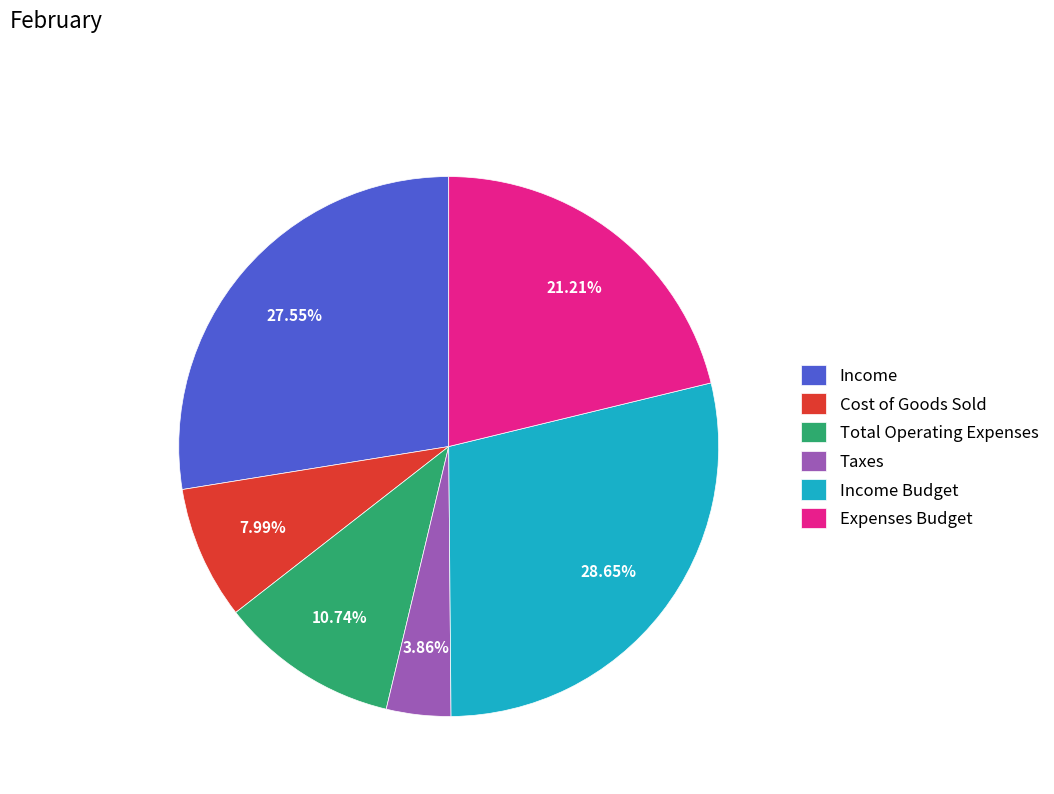

To the nearest percent, what is the combined percentage of Income and Cost of Goods Sold?

36%